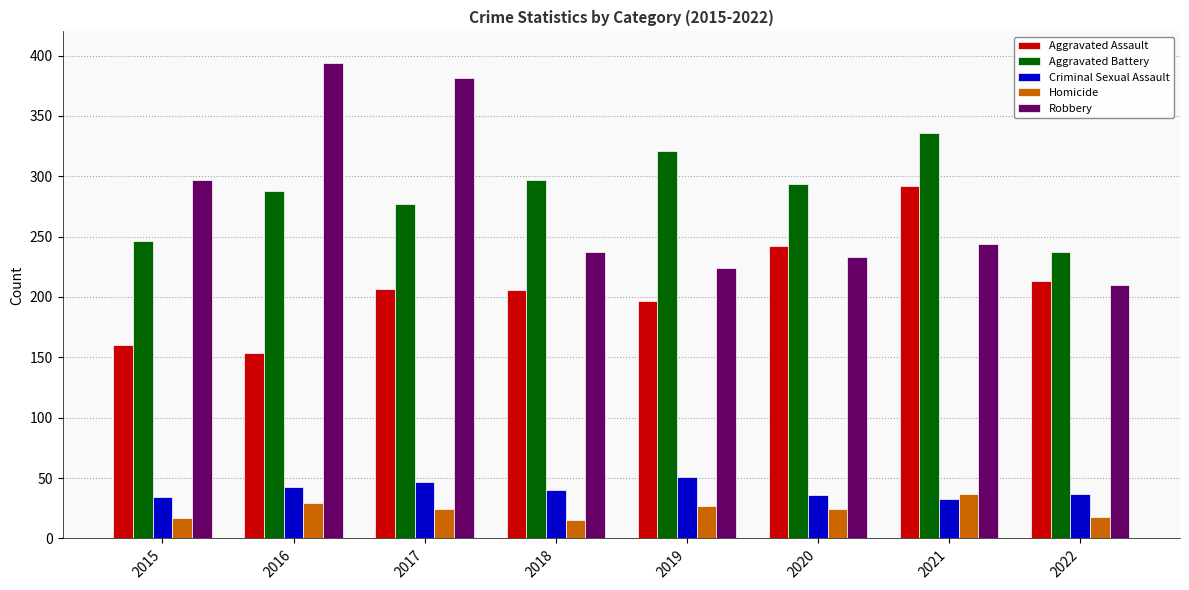

What is the difference between the second highest and second lowest values in the Aggravated Assault series?

82